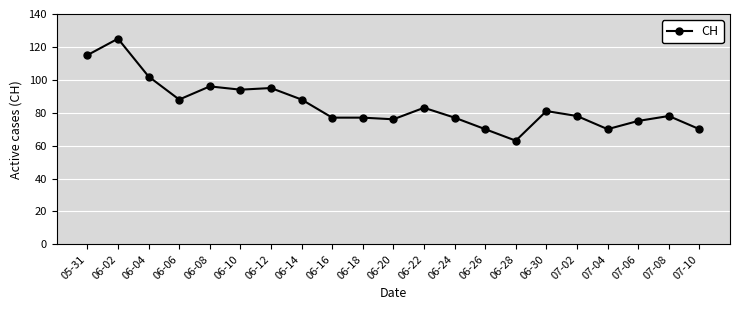

The chart shows a value of 83 at 06-22. True or false?

True